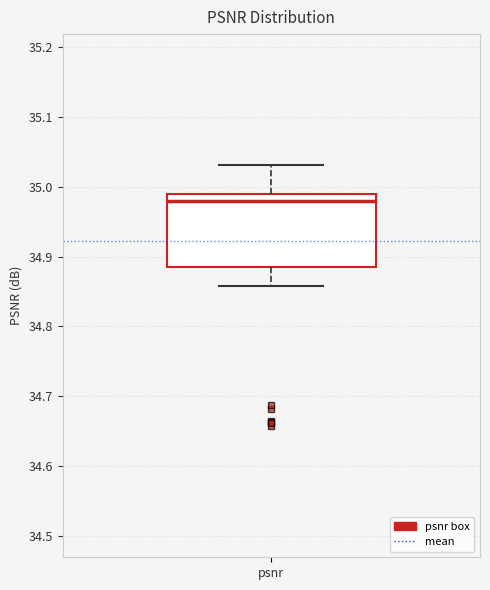

Read this box plot against the y-axis: the position of the median line, the range covered by the box, and the ends of both whiskers. The values are not printed on the chart, so give them approximately, as read against the axis.

median 34.98, box 34.89 to 34.99, whiskers 34.86 to 35.03